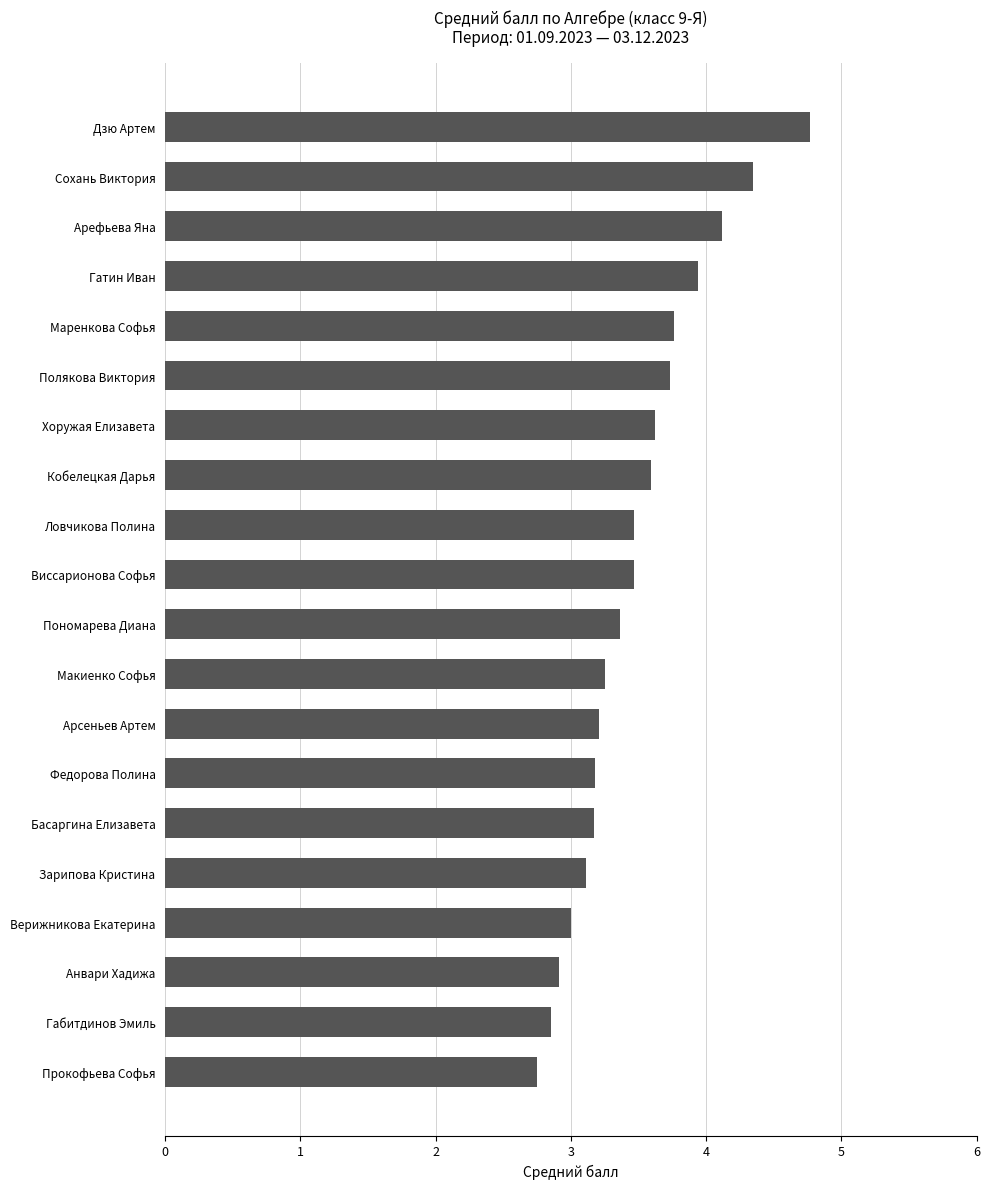

The value at Арефьева Яна is 4.1. True or false?

True